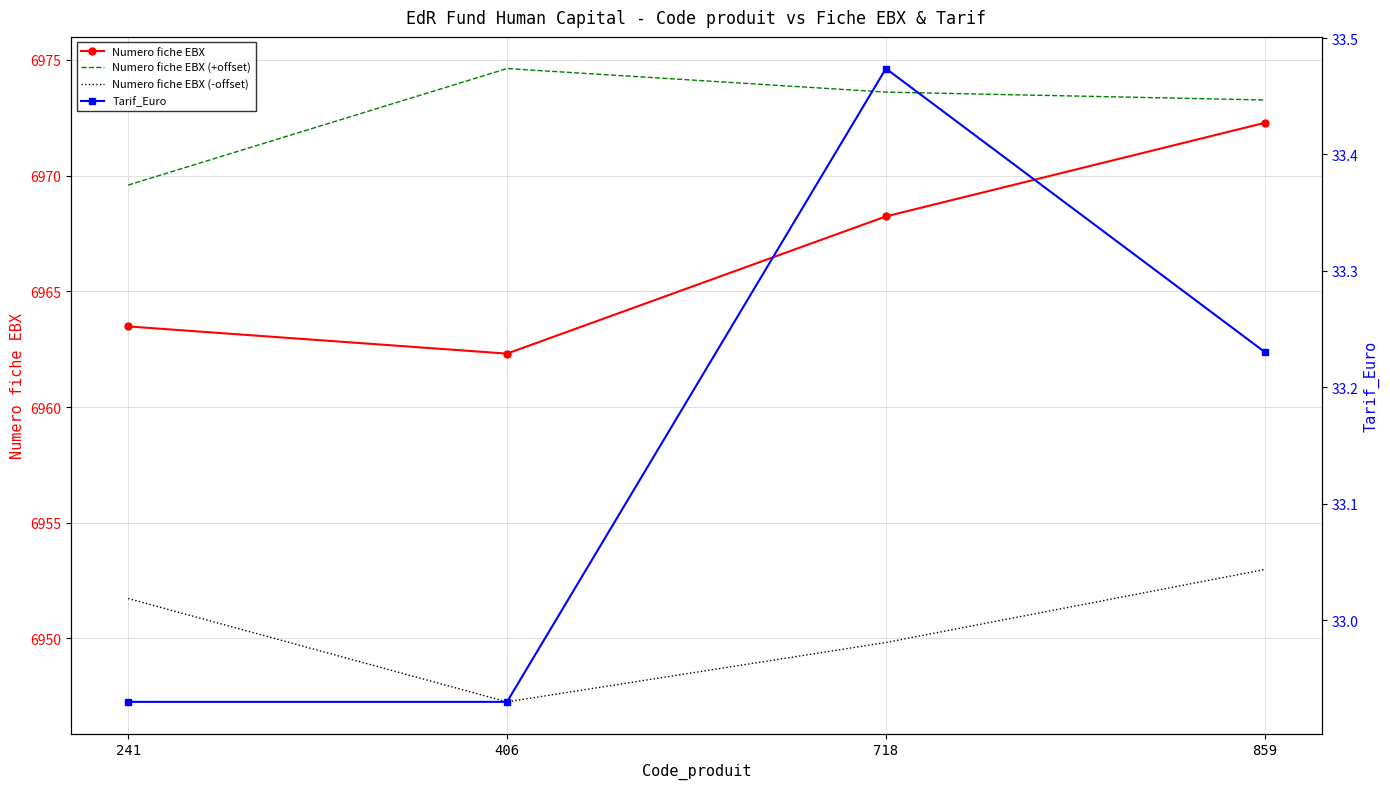

What are all the series names shown in the legend?

Numero fiche EBX, Numero fiche EBX (+offset), Numero fiche EBX (-offset), Tarif_Euro